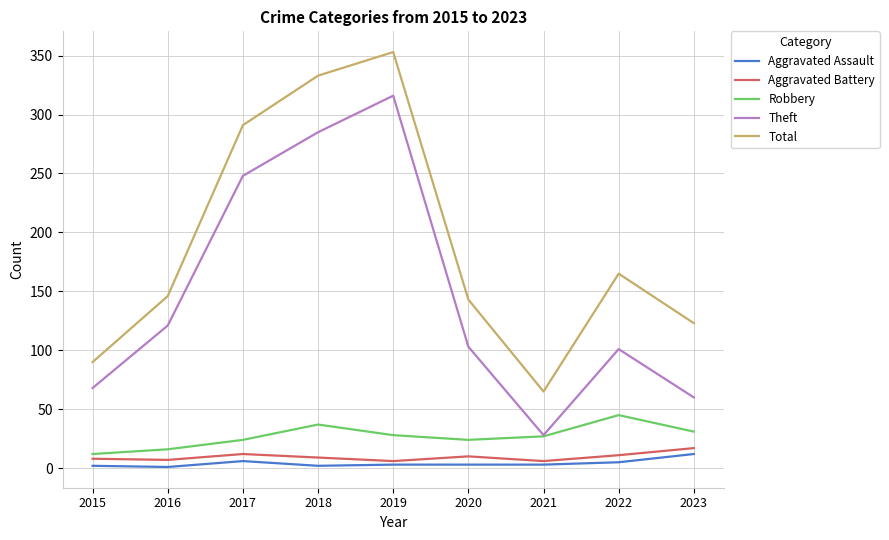

At how many categories does at least one series exceed 190?

3